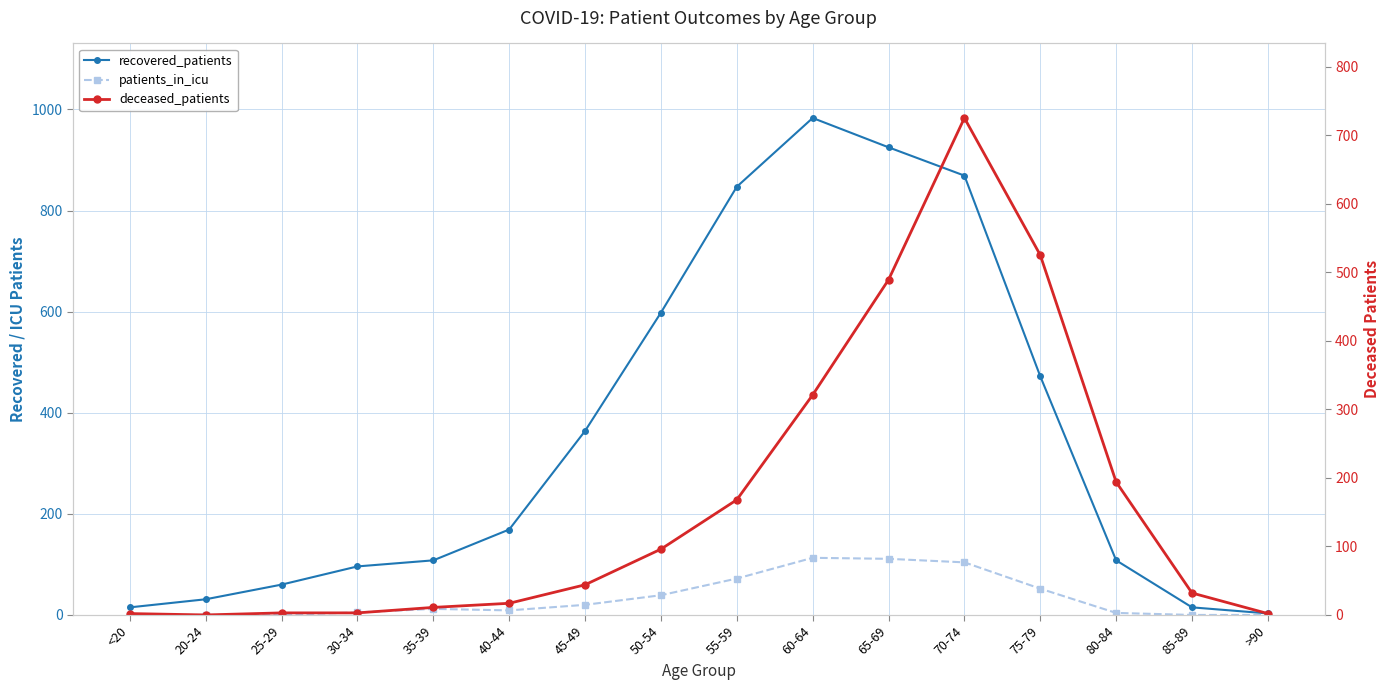

What is the difference between the deceased_patients values at 40-44 and 70-74?

708